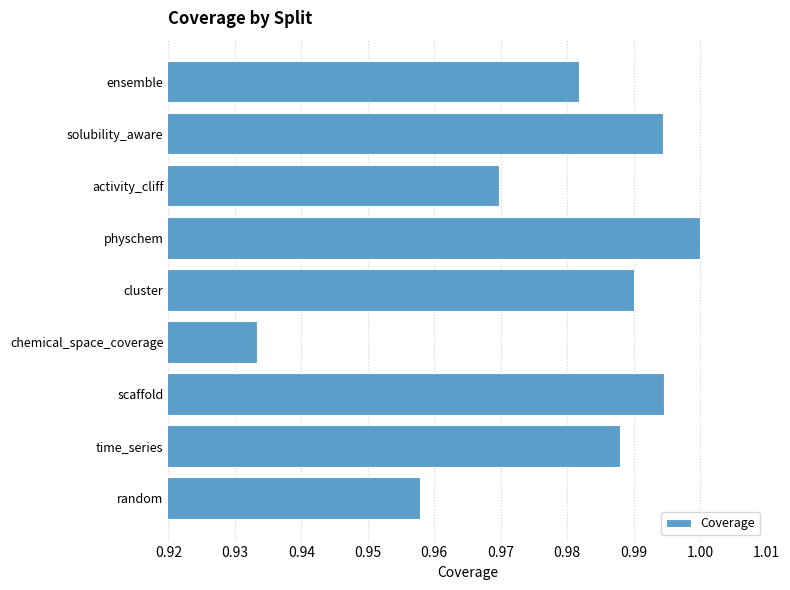

How many bars are there in total?

9